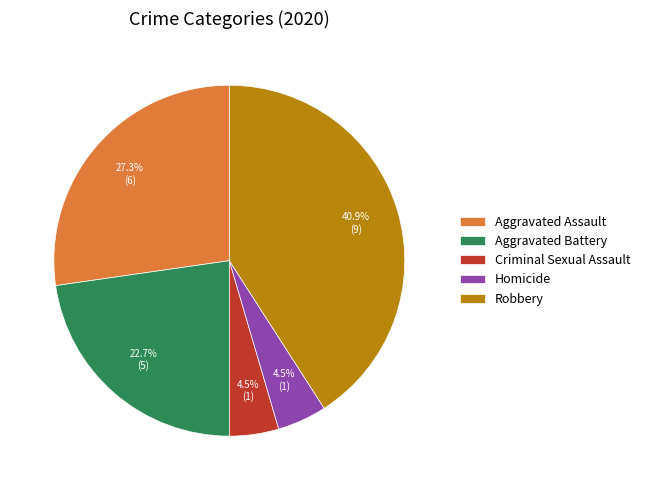

Is there any slice that represents more than half of the pie?

No